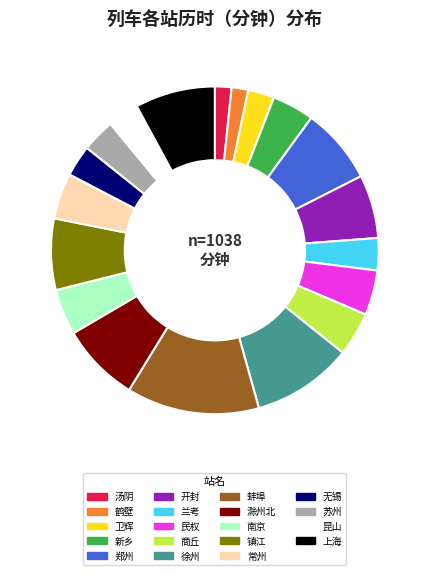

Does 昆山 account for over 50% of the chart?

No